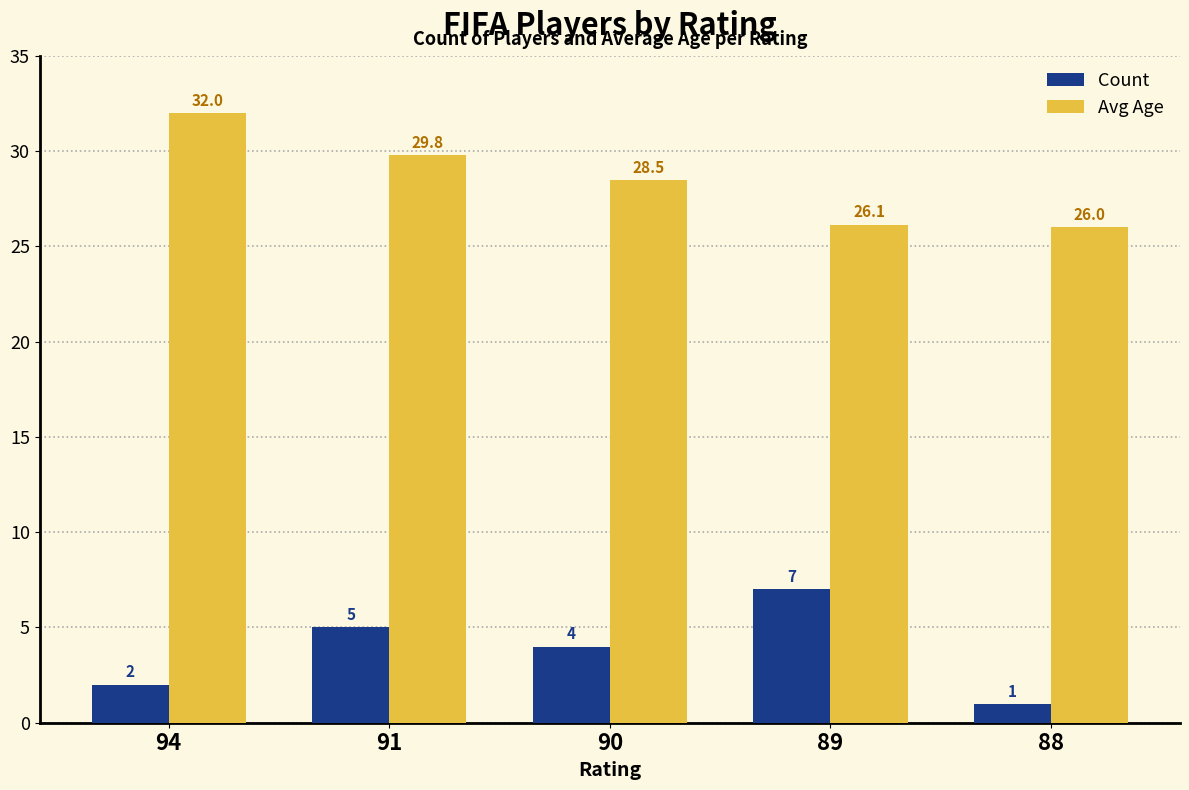

Between 94 and 90, which series saw the biggest shift?

Avg Age